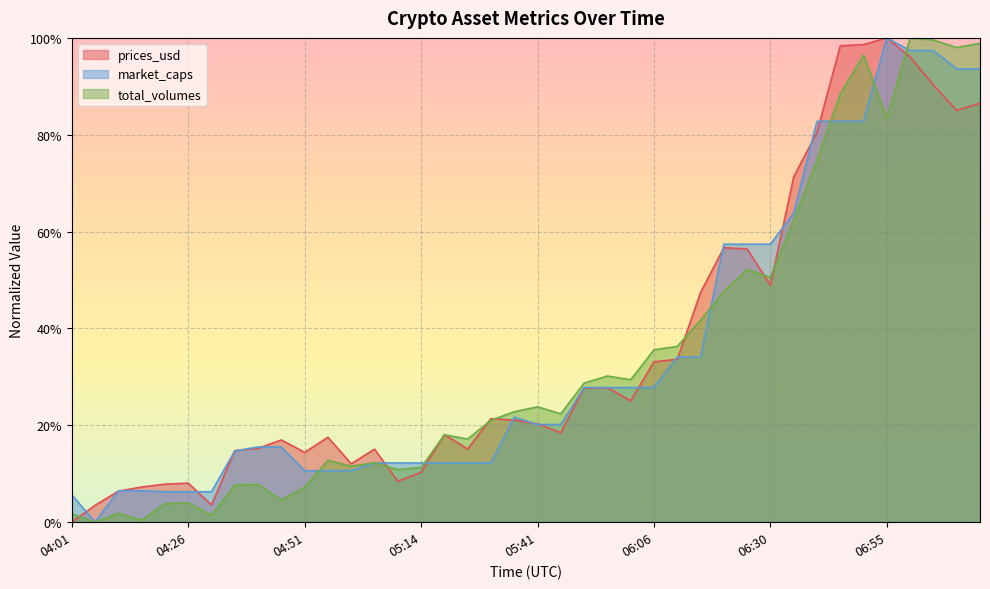

List the series in order of their peak value, lowest first.

prices_usd, market_caps, total_volumes